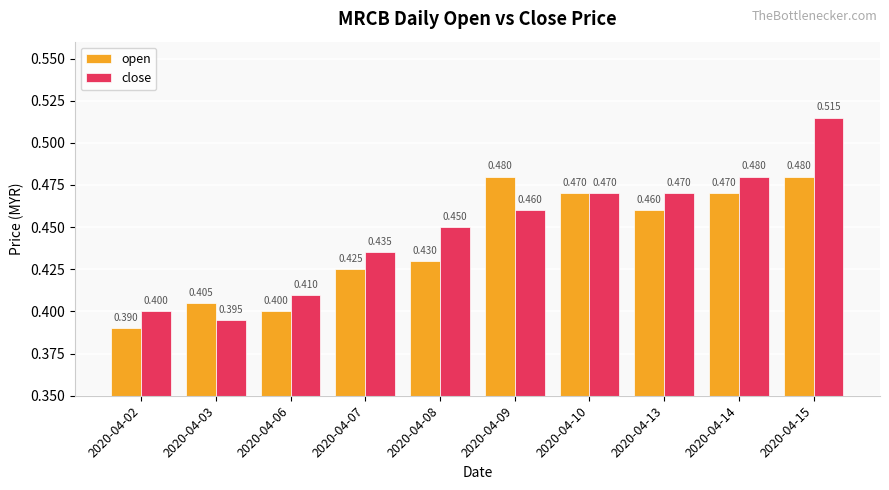

What is the average value of the open series?

0.4